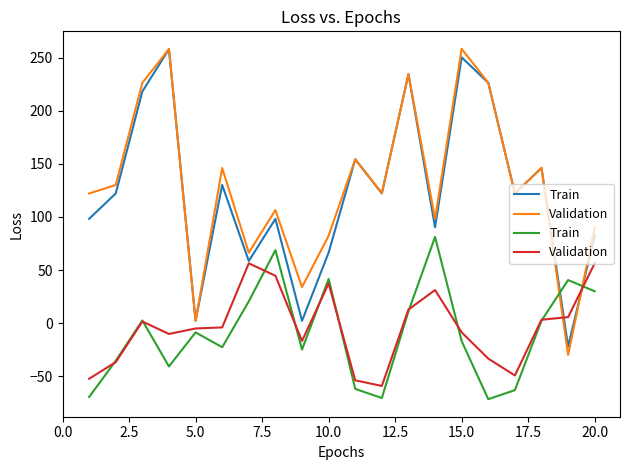

True or false: Train has more than 0 points higher than both neighbors.

True